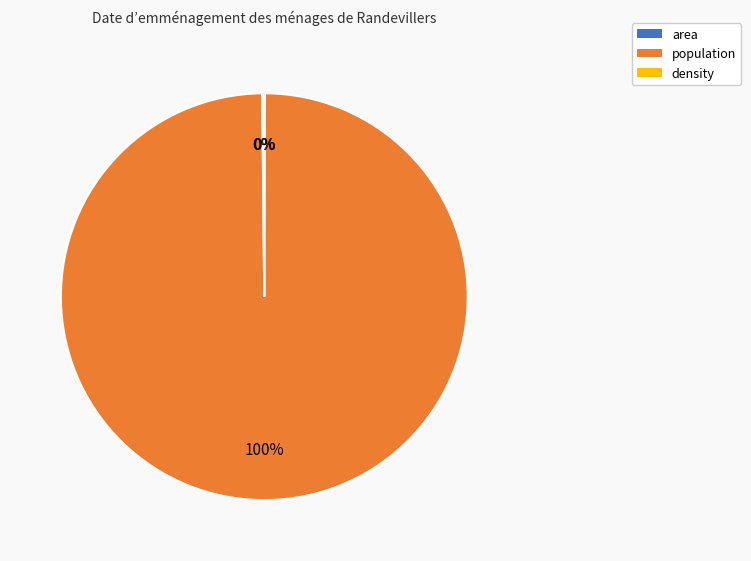

To the nearest percent, what portion does population represent?

100%